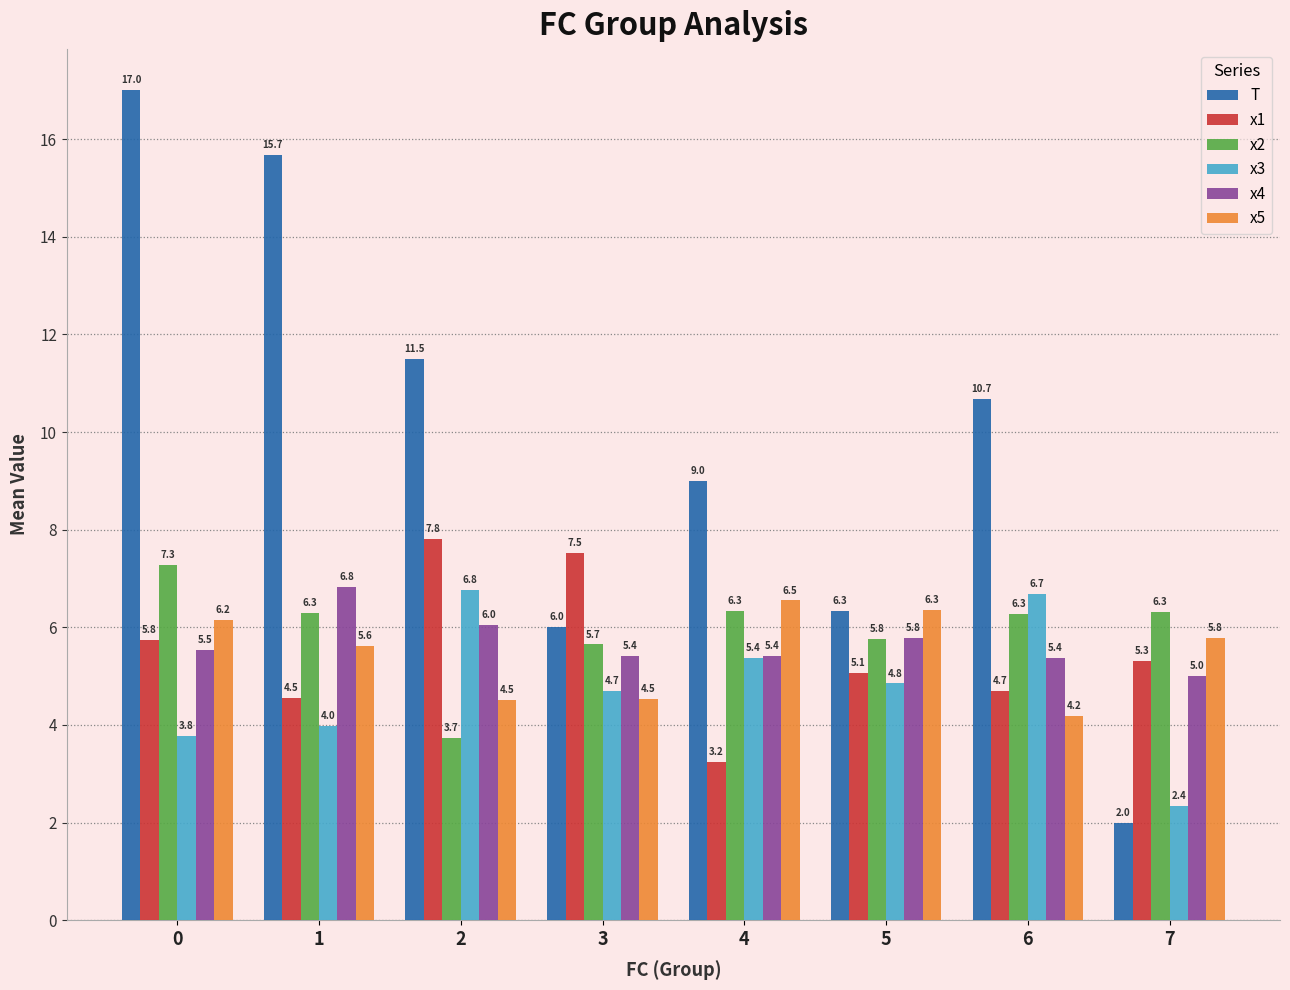

At 0, list the series in order from largest to smallest.

T, x2, x5, x1, x4, x3